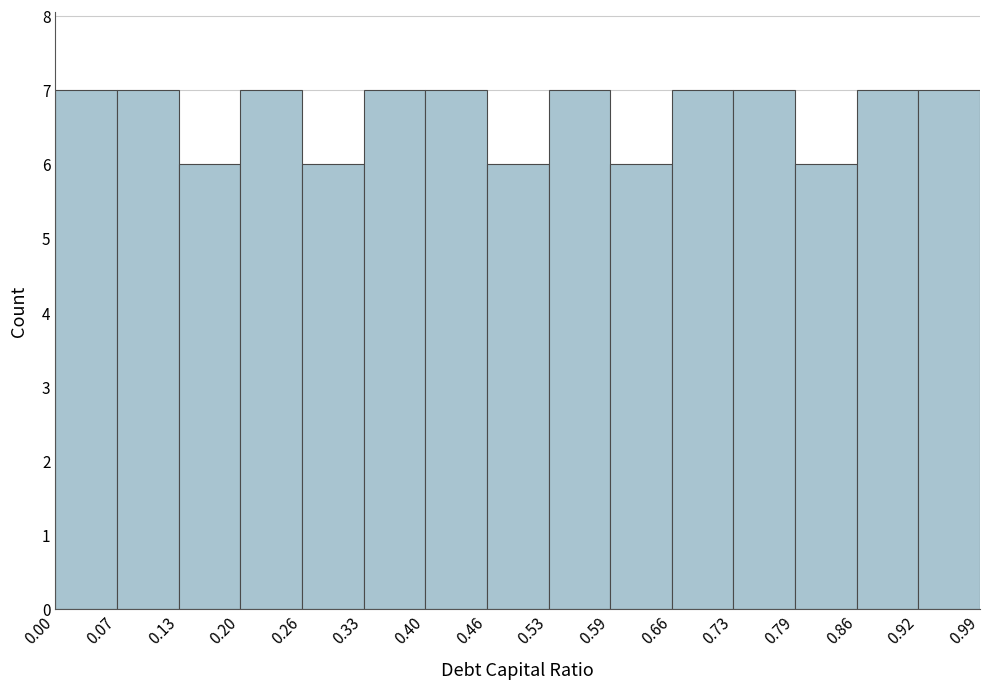

Reading left to right, transcribe this chart: for each bar, give the range it covers on the x-axis and its height. The values are not printed on the chart, so give them approximately, as read against the axis.

0.00 to 0.07: 7
0.07 to 0.13: 7
0.13 to 0.20: 6
0.20 to 0.26: 7
0.26 to 0.33: 6
0.33 to 0.40: 7
0.40 to 0.46: 7
0.46 to 0.53: 6
0.53 to 0.59: 7
0.59 to 0.66: 6
0.66 to 0.73: 7
0.73 to 0.79: 7
0.79 to 0.86: 6
0.86 to 0.92: 7
0.92 to 0.99: 7